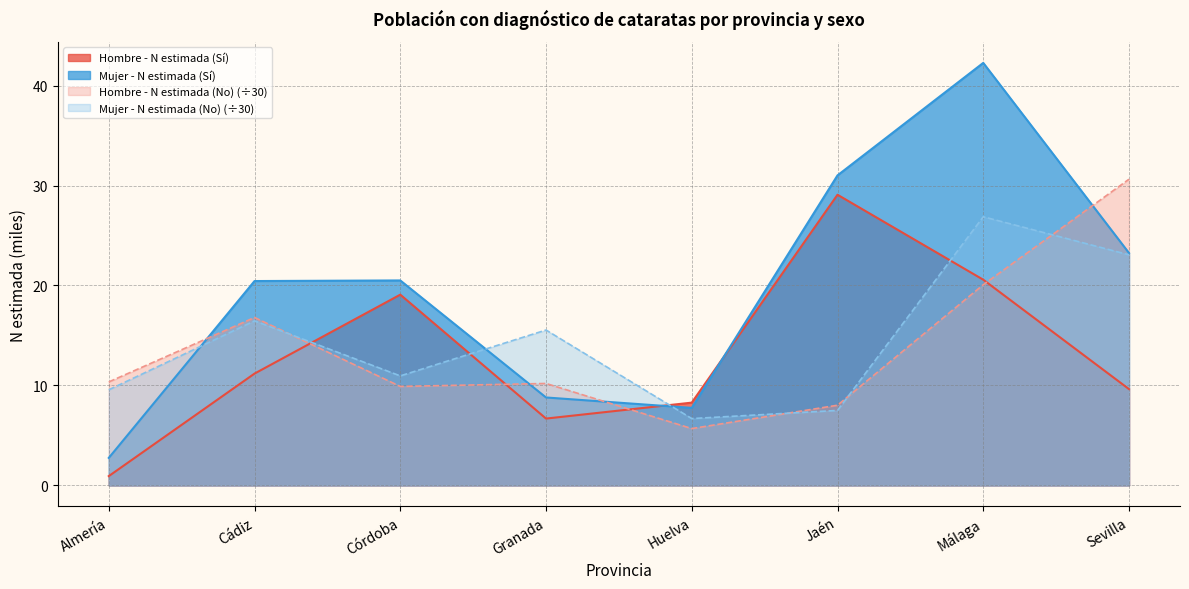

Between which two adjacent categories do Hombre - N estimada (No) and Hombre - N estimada (Sí) first intersect?

Cádiz and Córdoba